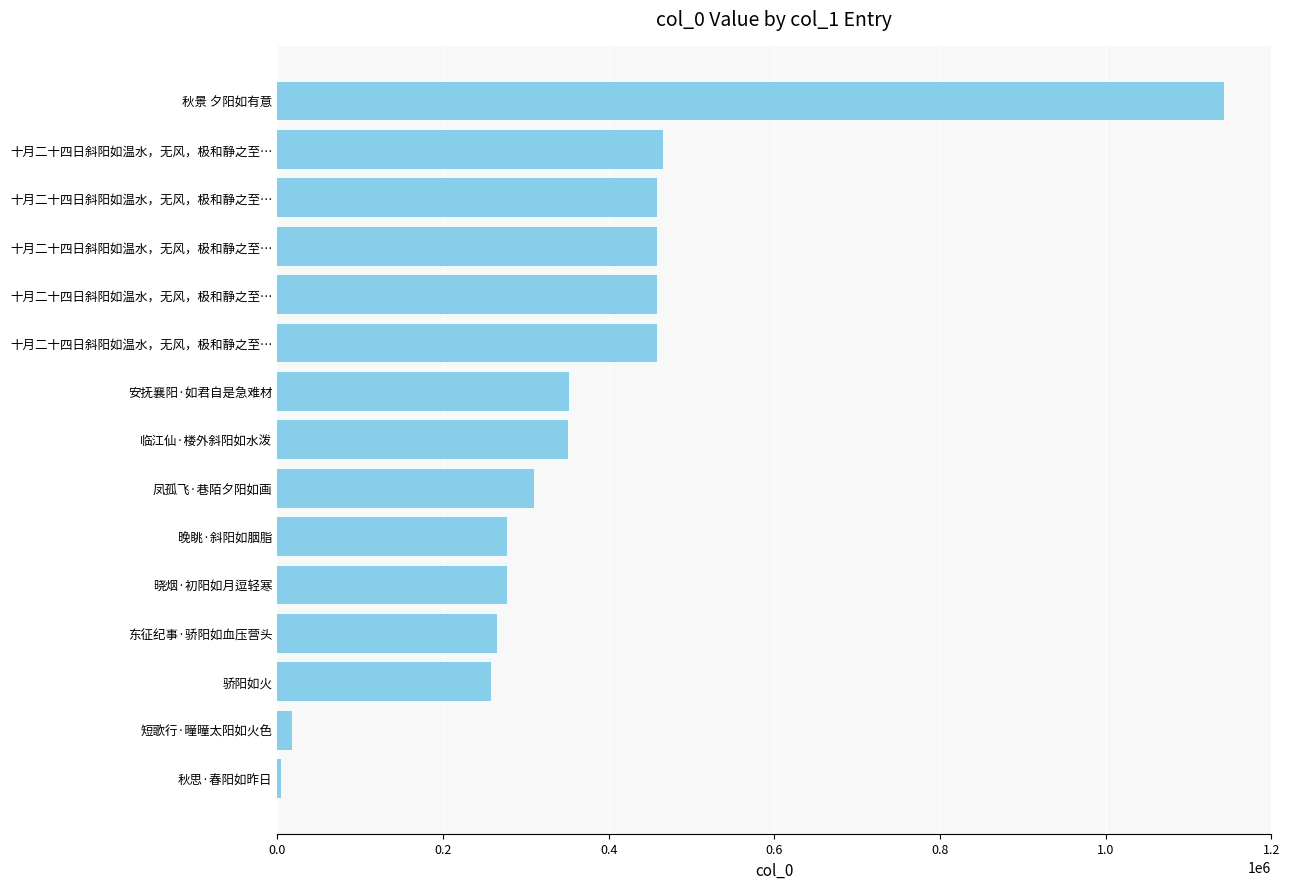

How many data points are less than 350536?

7